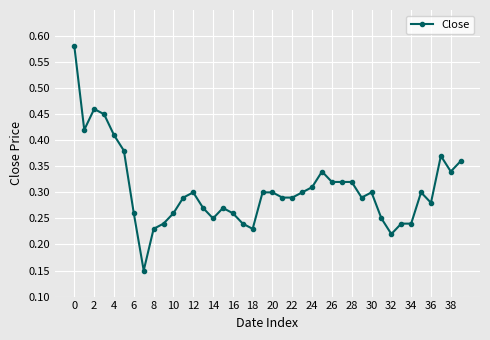

What is the sum of all values?

12.2